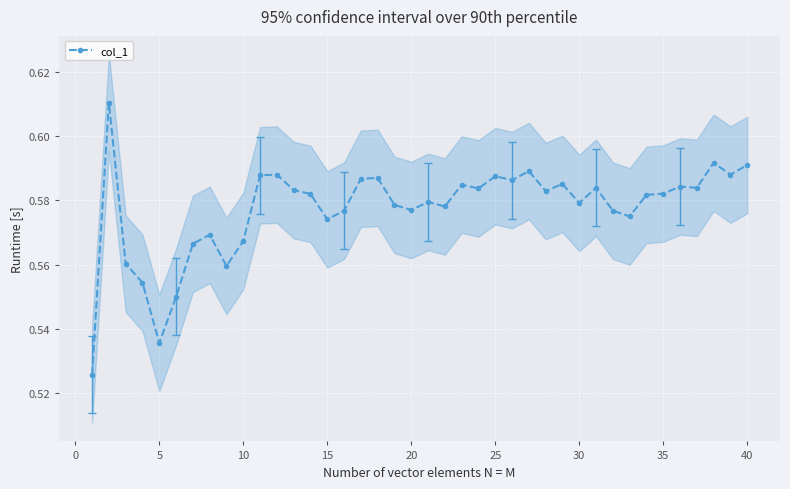

Is it true that col_1 equals 0.3 at 40?

False